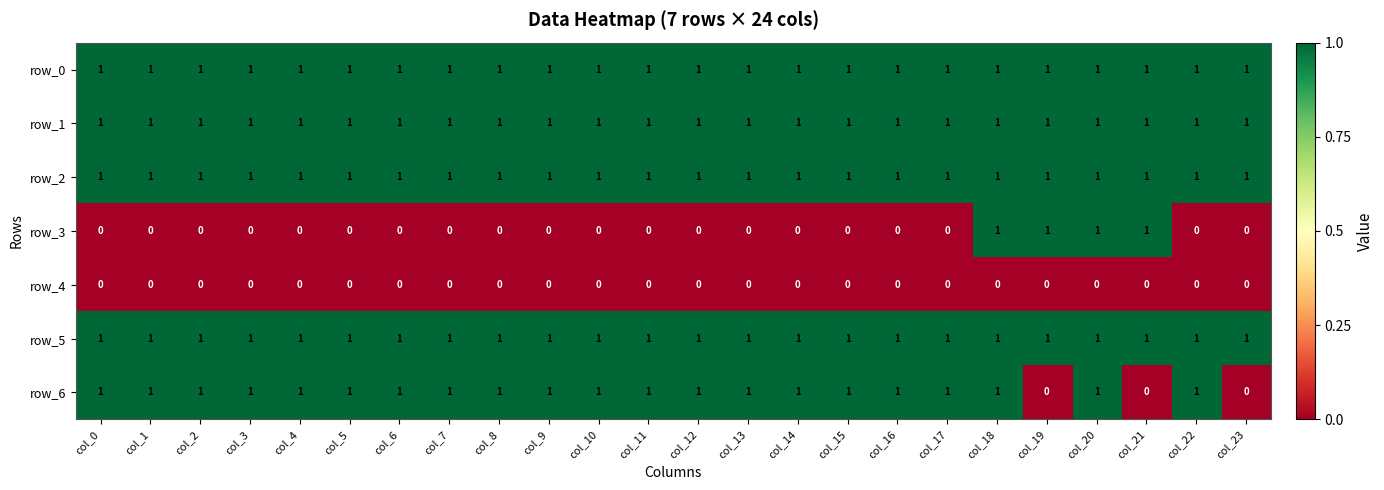

What is the sum of all row_1 values?

24